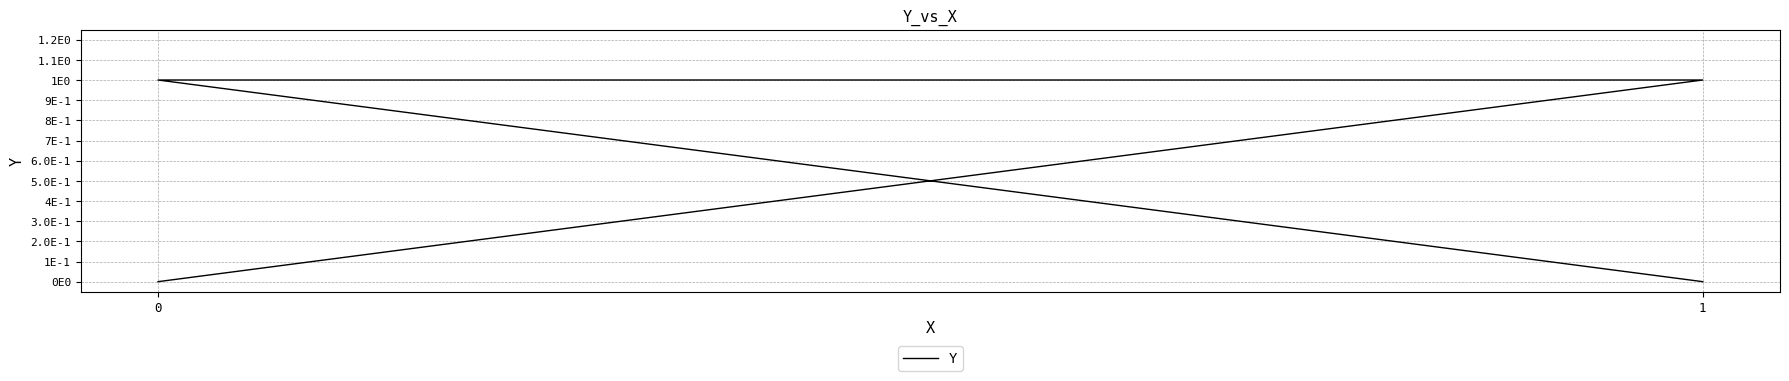

What is the greatest value displayed?

1